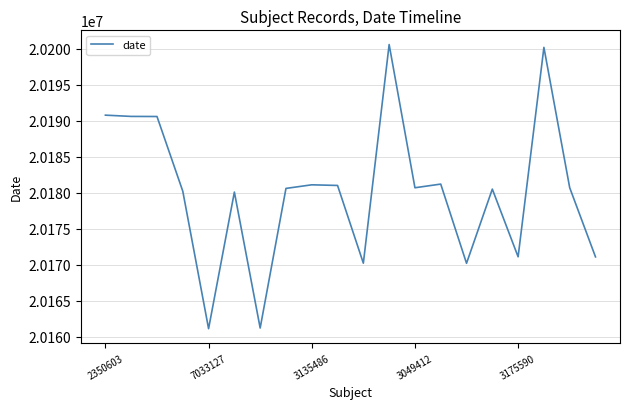

Is this an area chart (filled region under the line)?

No